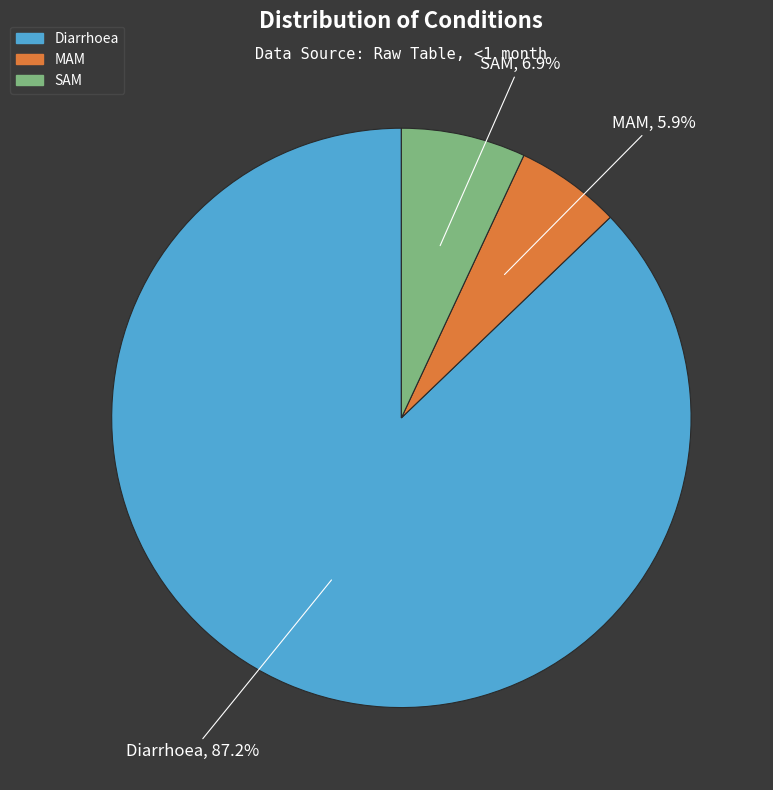

How many segments does this pie chart have?

3